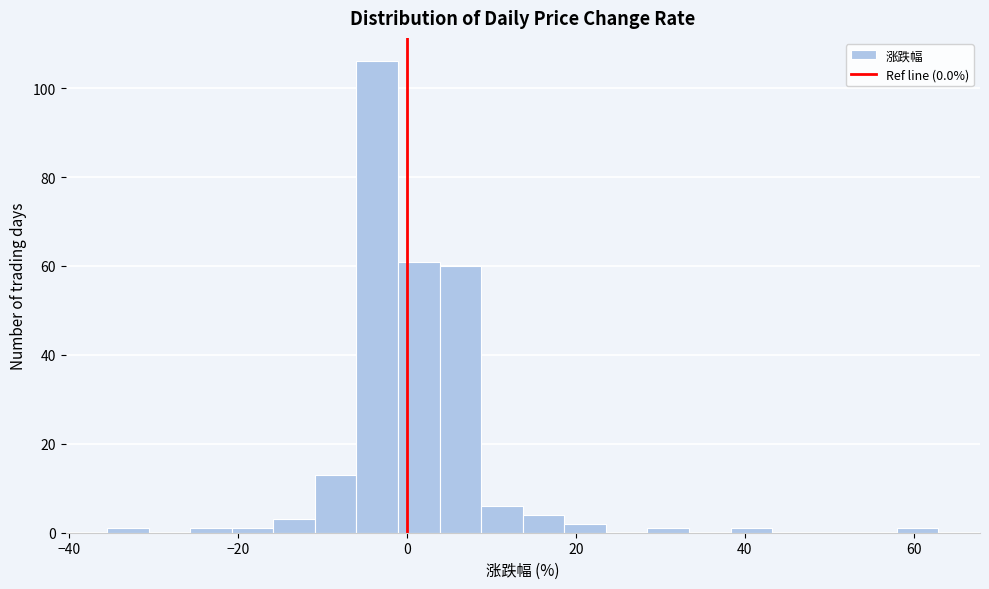

Around what value on the x-axis is the tallest bar? Give the approximate position of its centre, as read against the axis.

-4